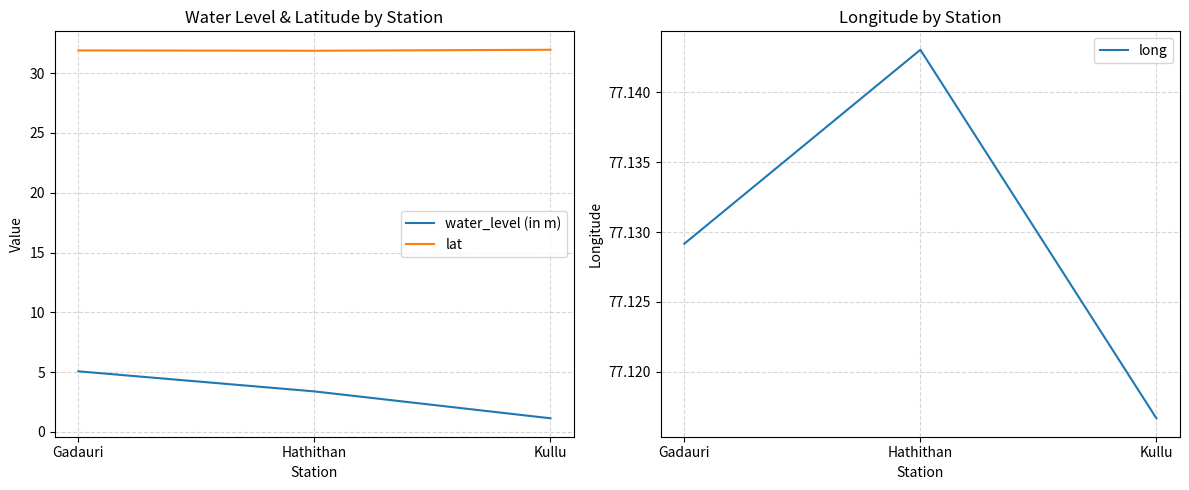

List the series in order of their overall mean, highest first.

long, lat, water_level (in m)